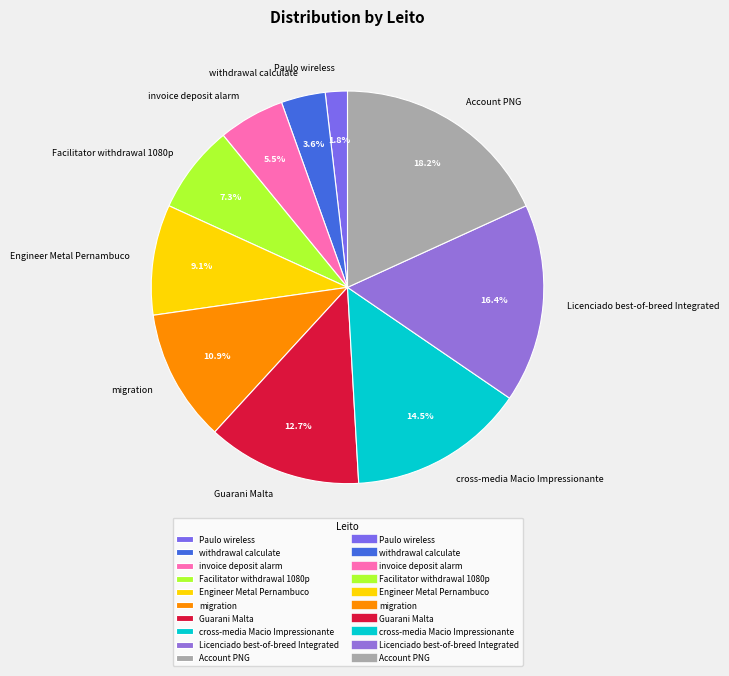

Which category has the smallest portion of the pie?

Paulo wireless